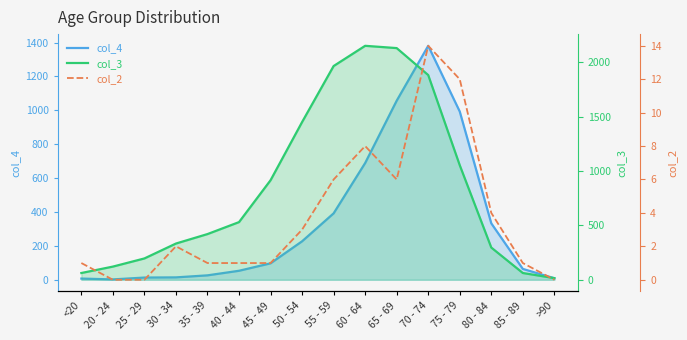

How many values in col_2 are above zero?

13